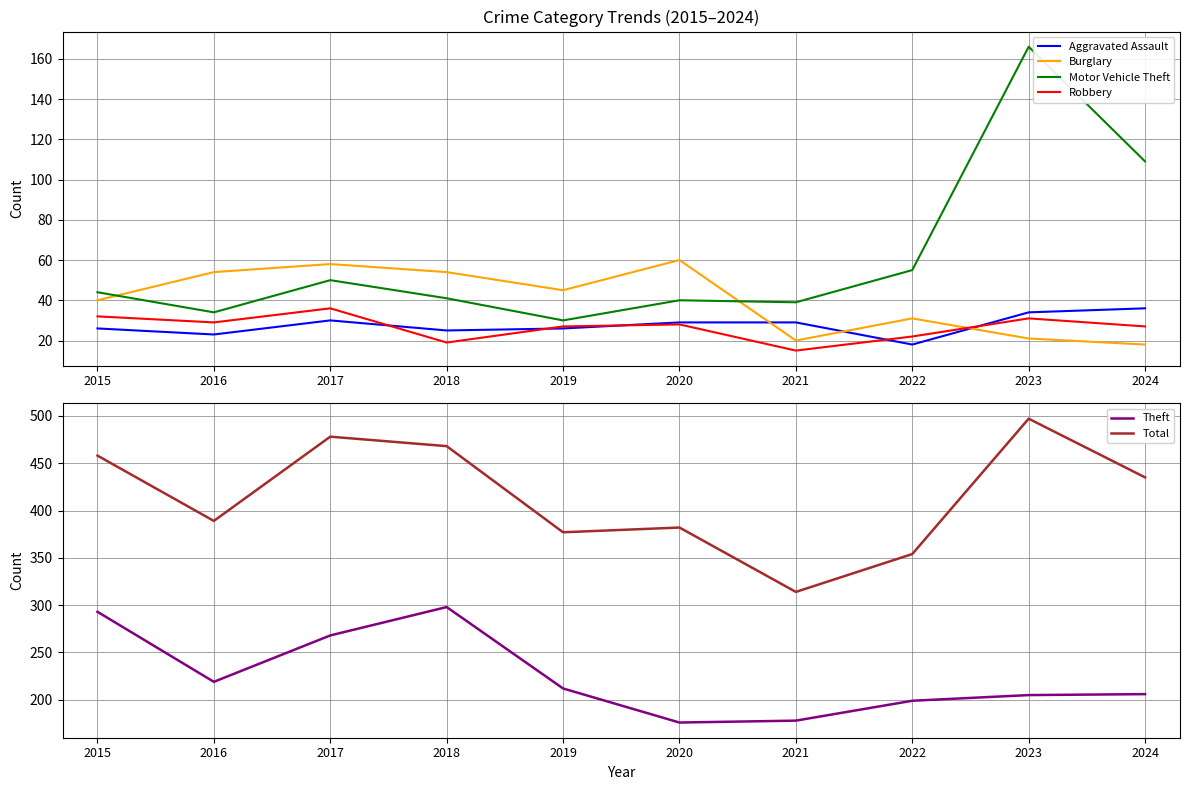

At which label is Aggravated Assault closest to 27?

2015